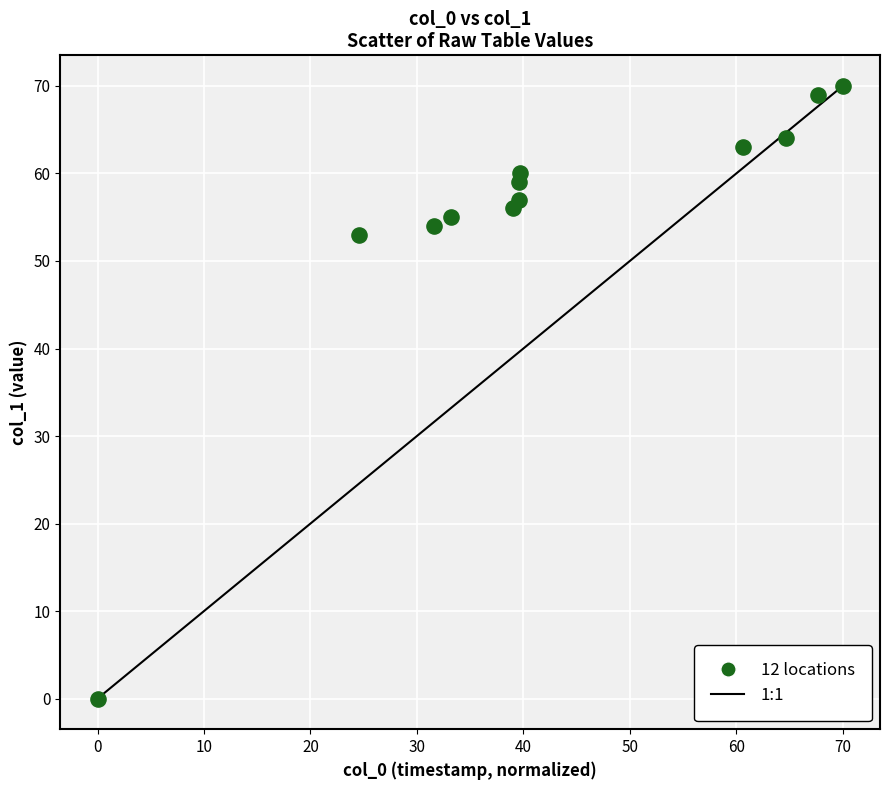

What Y value in the scatter plot is closest to 35?

53